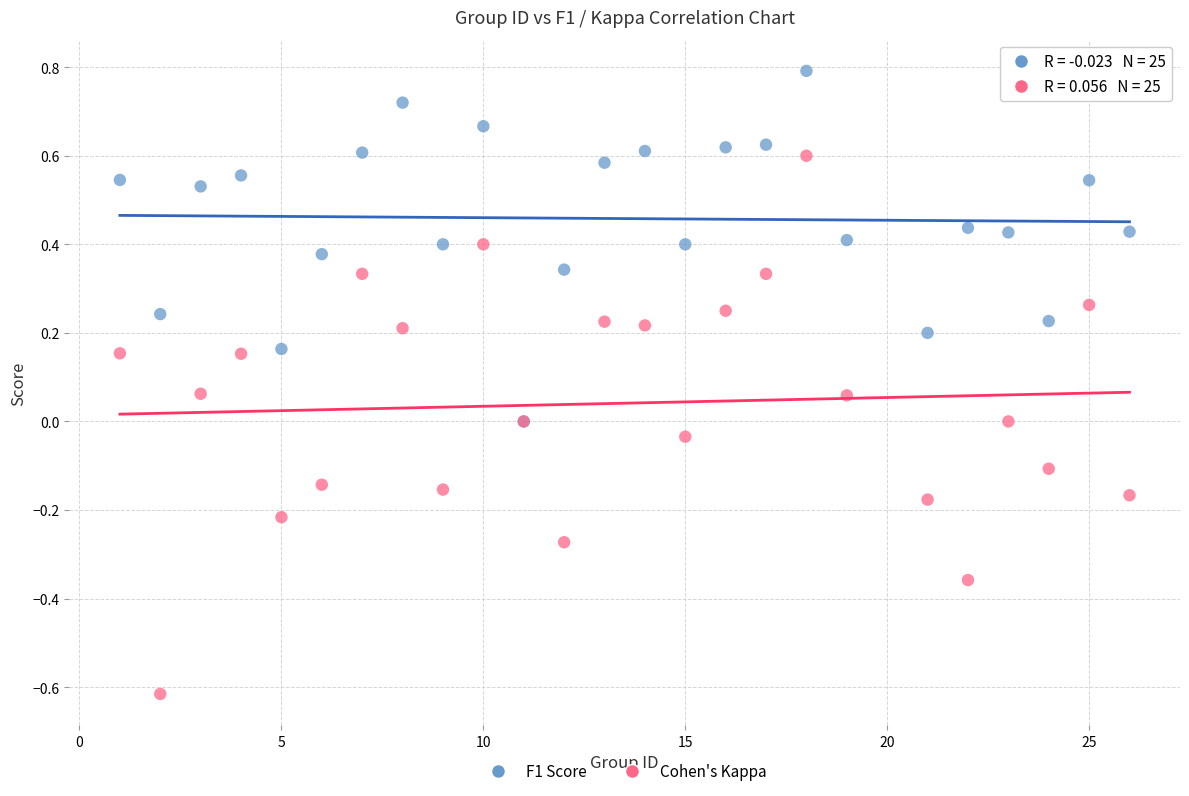

Which series reaches the maximum Y coordinate?

F1 Score